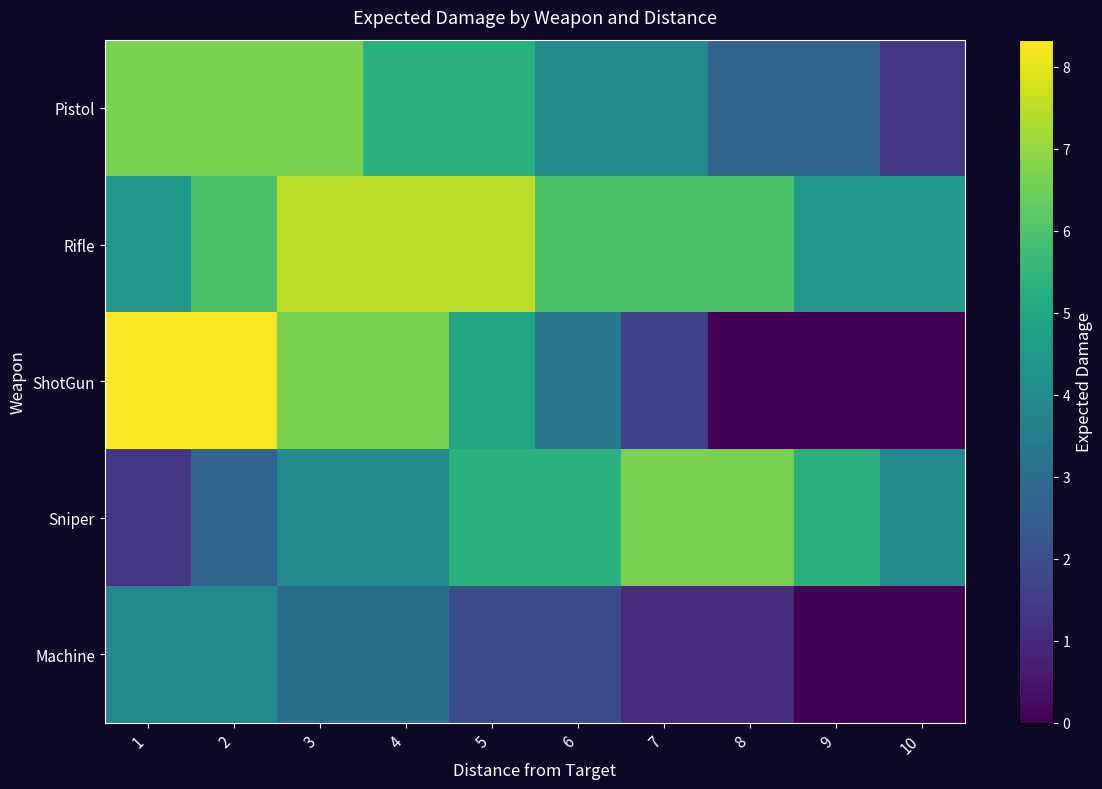

List the series in order of their peak value, lowest first.

Machine, Pistol, Sniper, Rifle, ShotGun